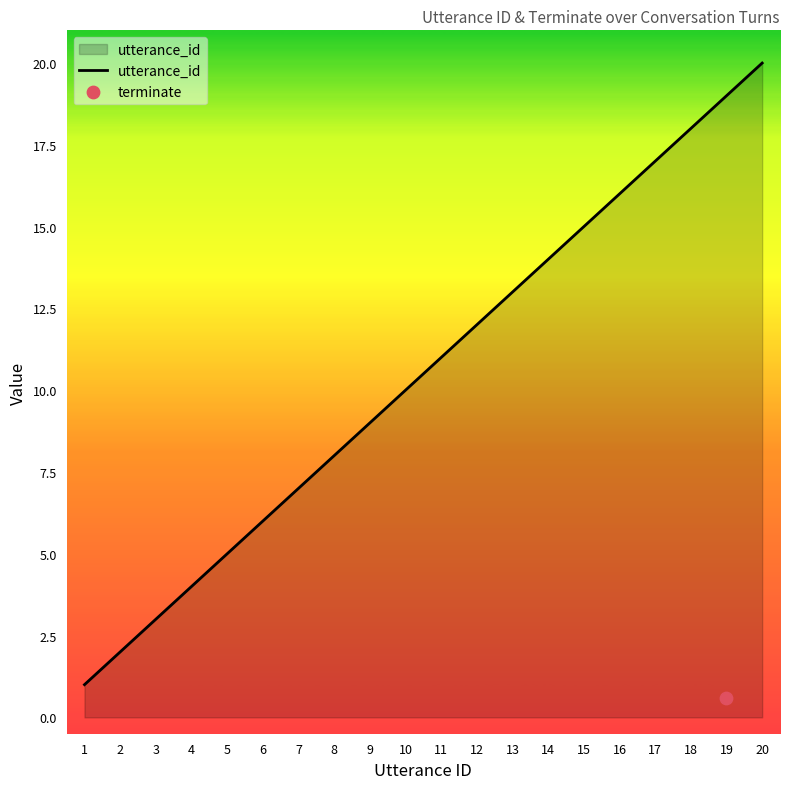

List the labels in order of utterance_id value, smallest first.

1, 2, 3, 4, 5, 6, 7, 8, 9, 10, 11, 12, 13, 14, 15, 16, 17, 18, 19, 20